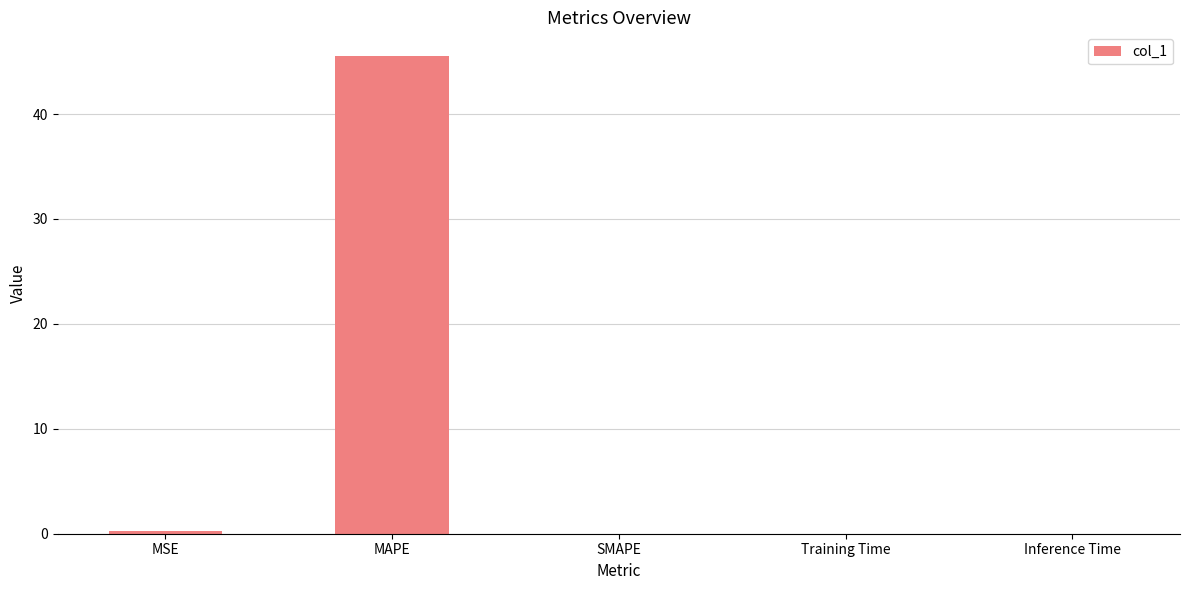

Is it true that the value at SMAPE is 0.0?

True